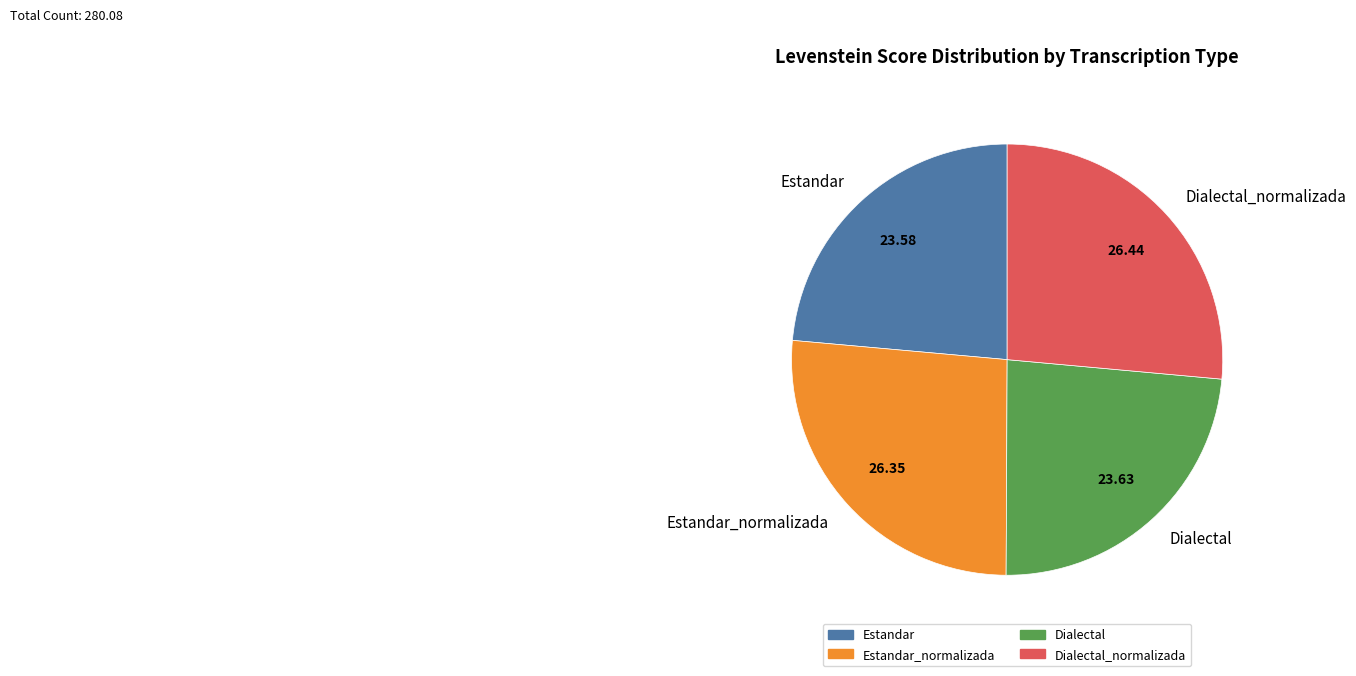

Count the number of slices in the pie.

4